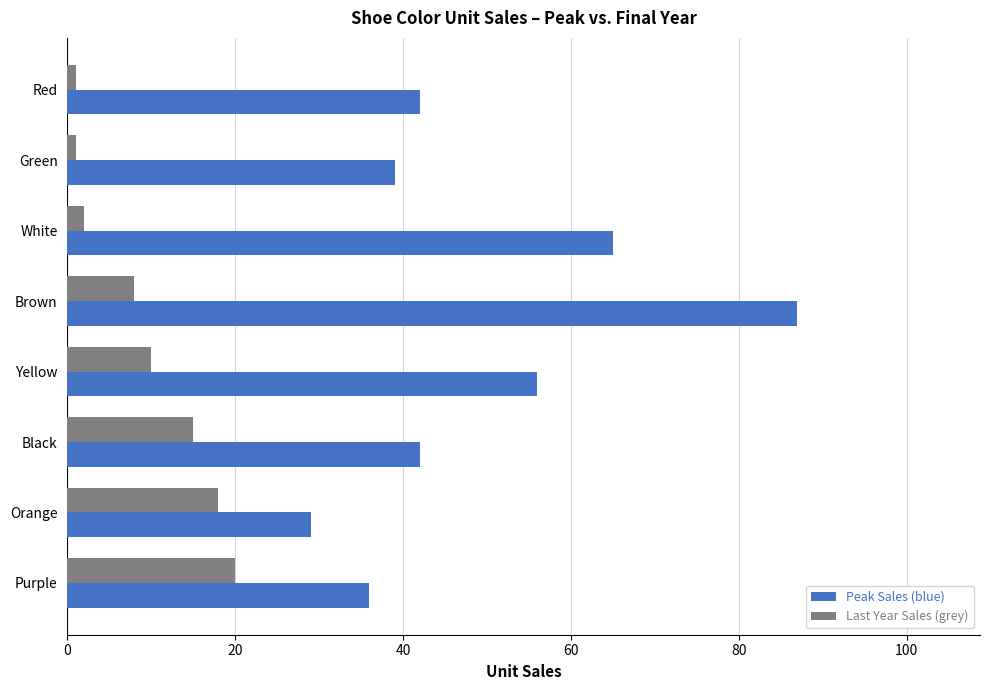

How many data points in Last Year Sales (grey) are less than 10?

4